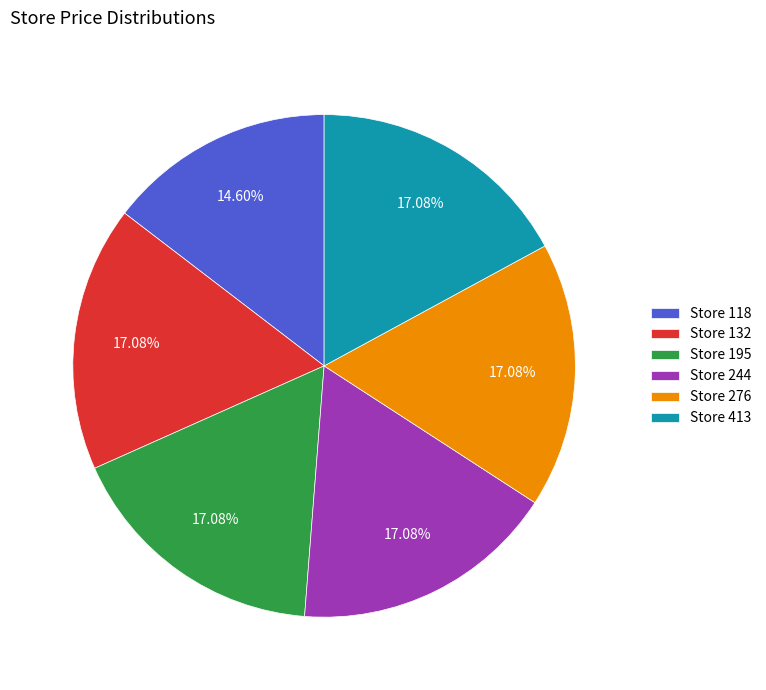

What is the ratio of the value at Store 276 to the value at Store 132?

1.0